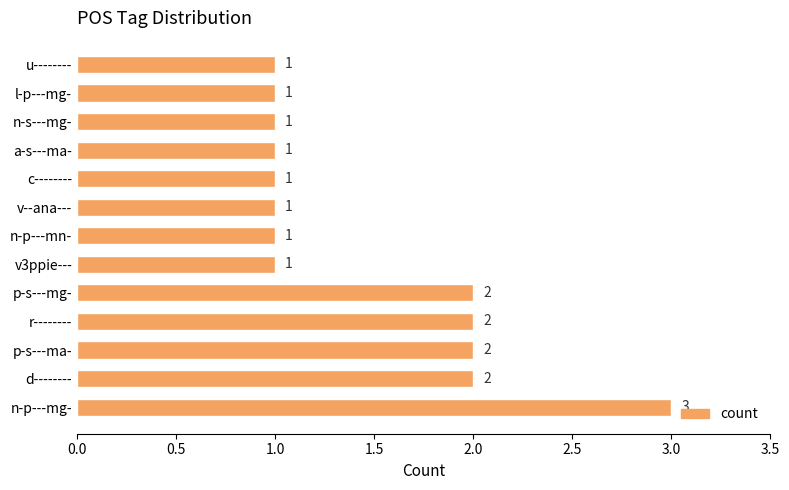

What is the minimum value shown in the chart?

1